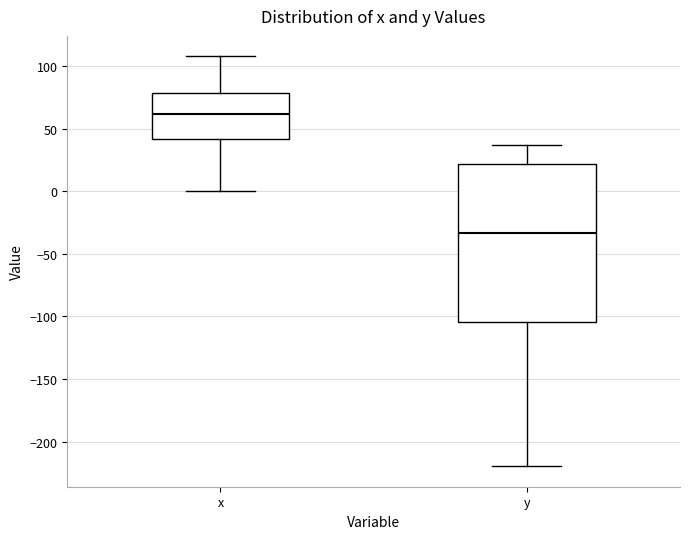

Which box is the tallest, from its lower edge to its upper edge?

y